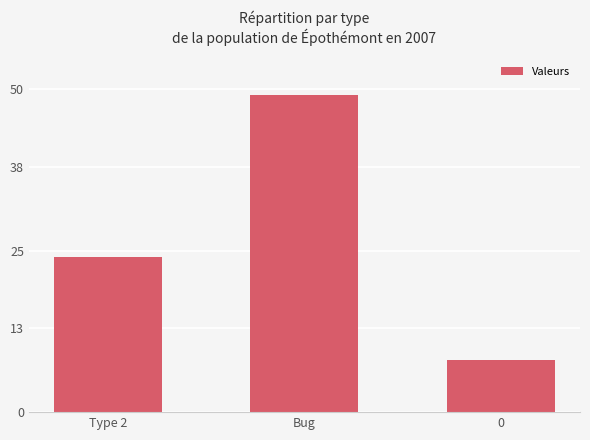

What is the label of the 2nd bar from the left?

Bug